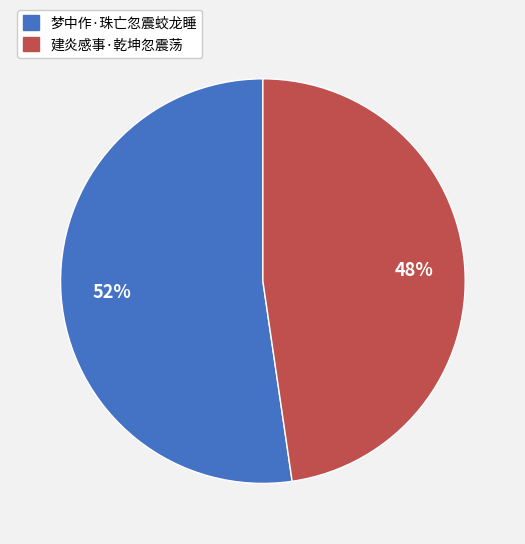

Does 建炎感事·乾坤忽震荡 account for over 50% of the chart?

No